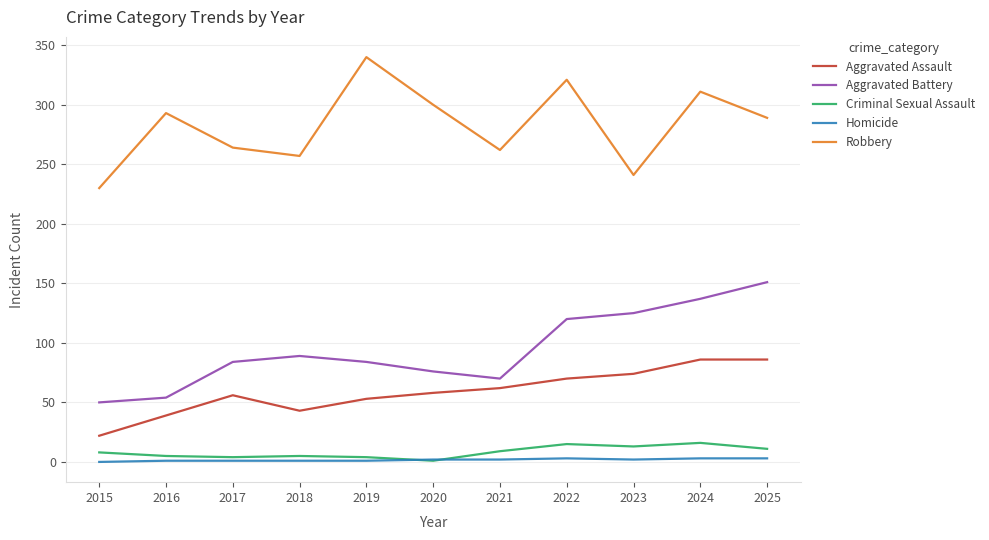

Which series ends up on top after the final intersection of Criminal Sexual Assault and Homicide?

Criminal Sexual Assault